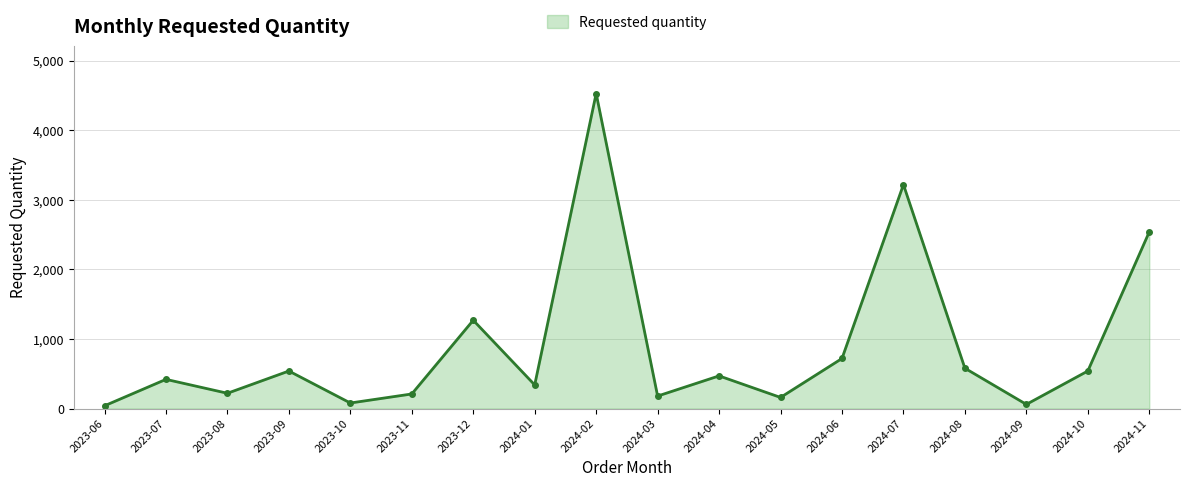

What is the label of the 9th point from the right?

2024-03